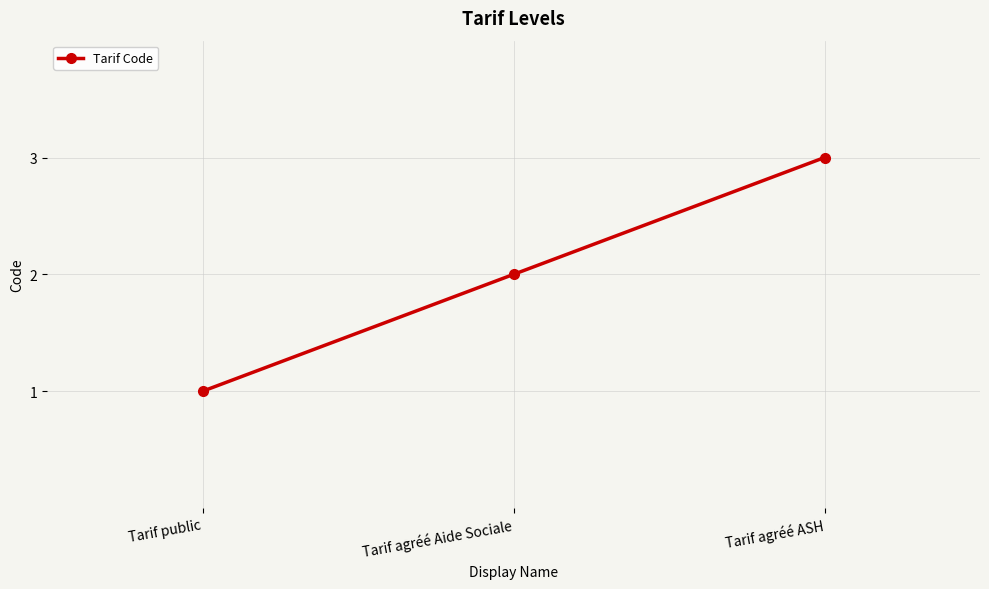

At which label is the value closest to 2?

Tarif agréé Aide Sociale